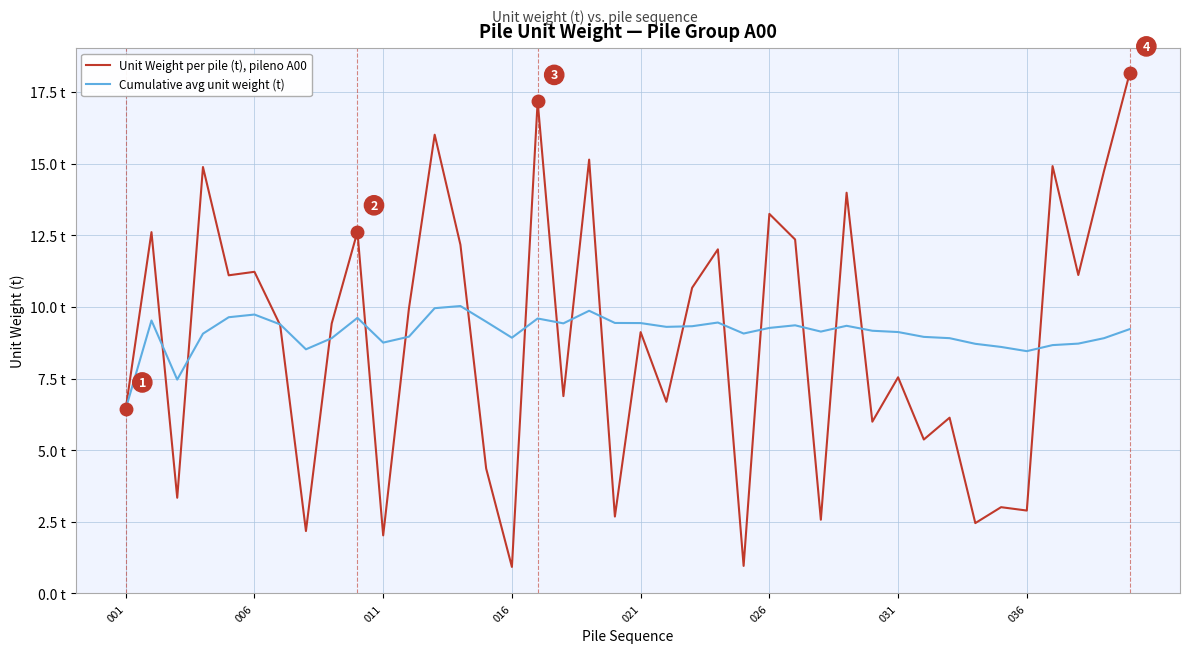

Does the chart have visible grid lines?

Yes